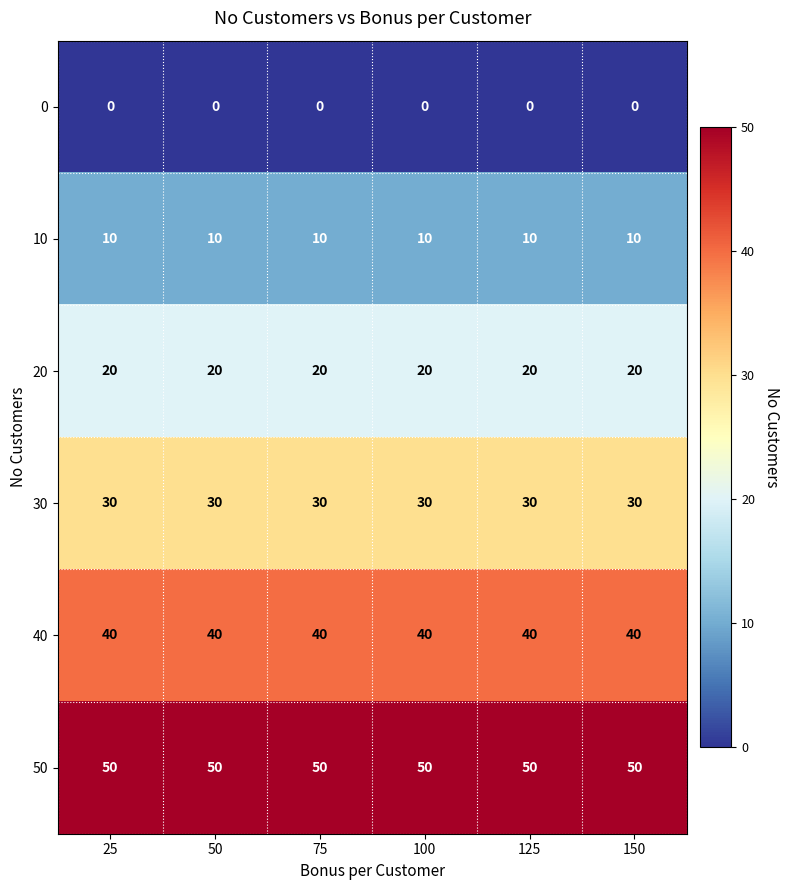

The 50 series shows 33 at 100. True or false?

False